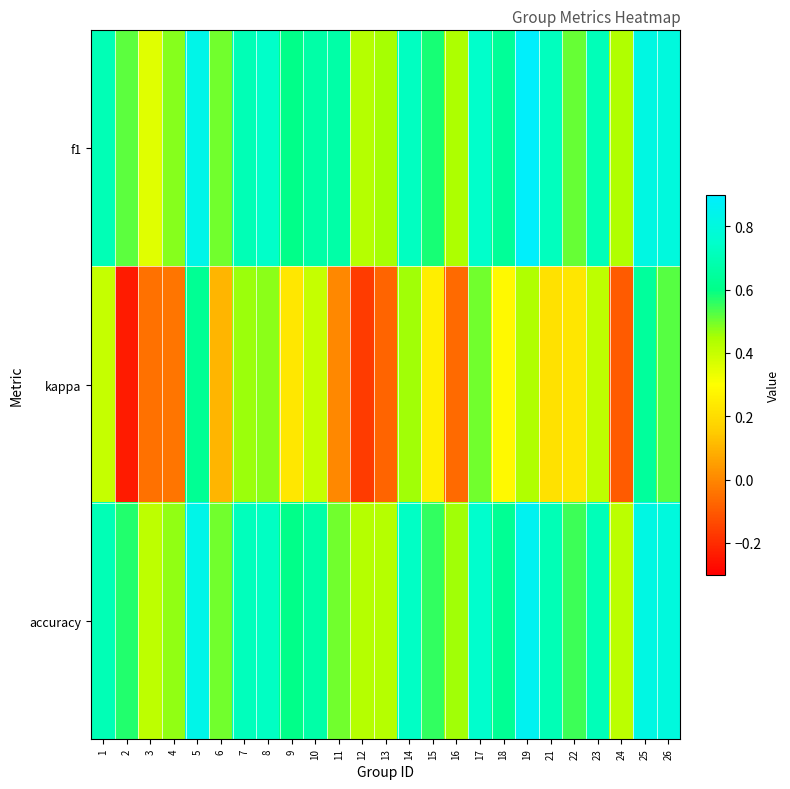

At which category does the chart reach its peak across all series?

19